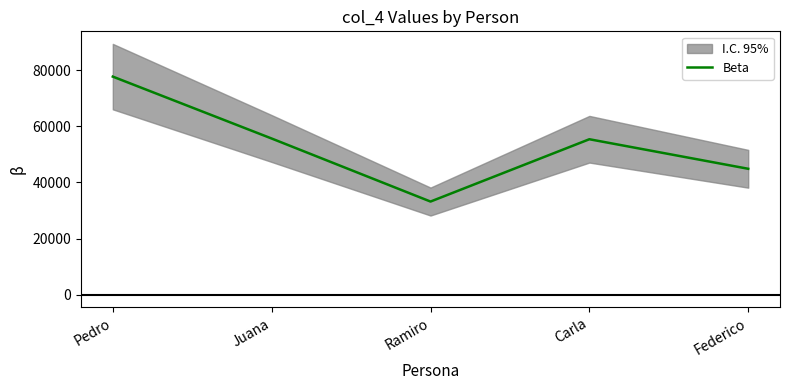

At which category does the data reach its first local peak?

Carla